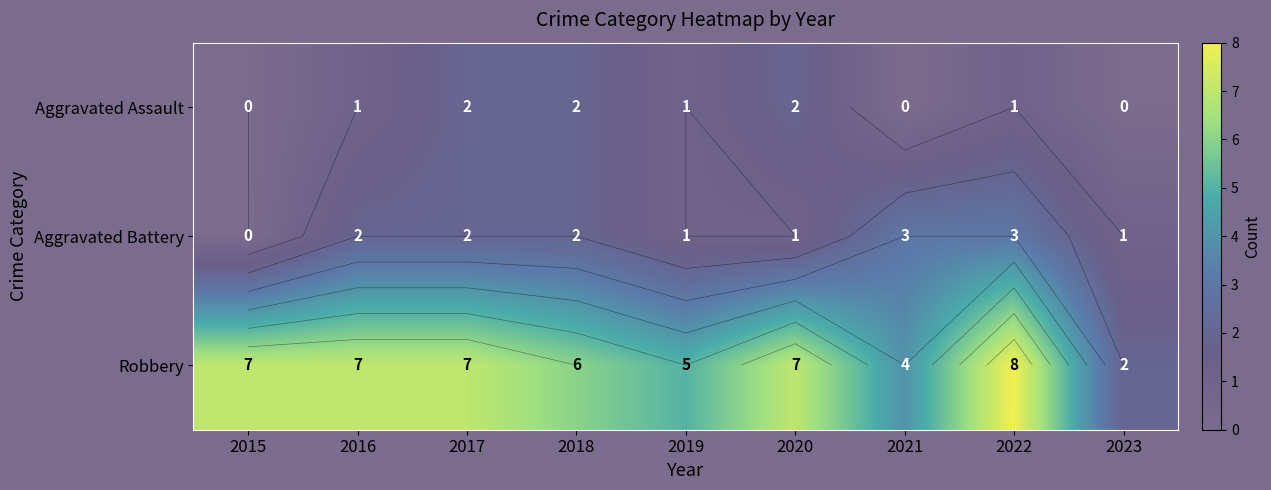

What is the spread (max minus min) of values at 2023?

2